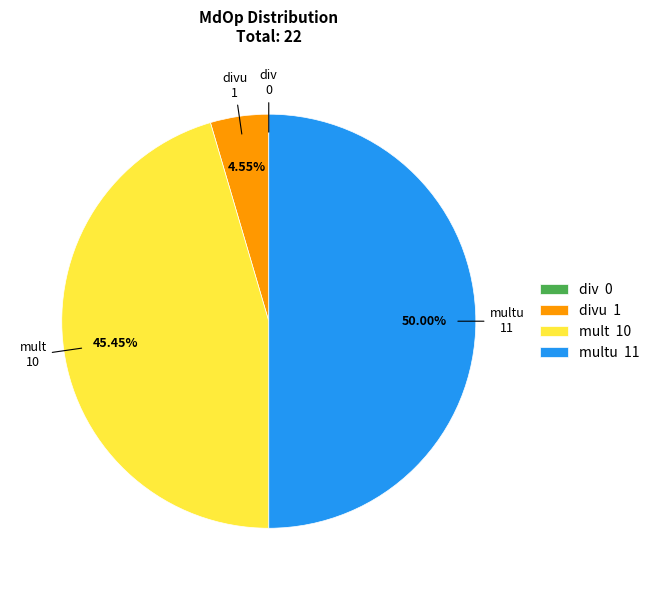

To the nearest percent, what is the average slice percentage?

25%